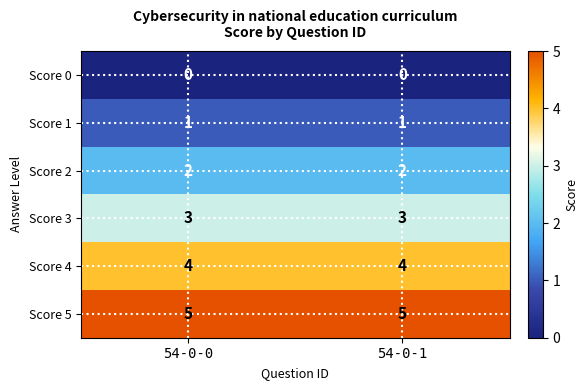

List the series in order of their peak value, lowest first.

Score 0, Score 1, Score 2, Score 3, Score 4, Score 5